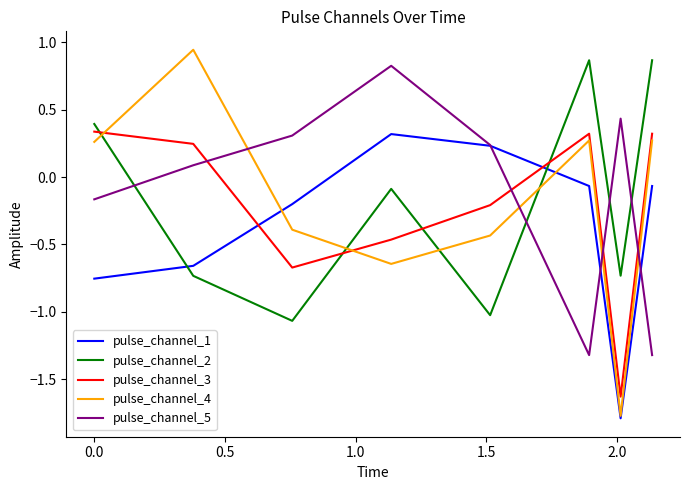

What is the difference between the maximum and second lowest values in the pulse_channel_3 series?

1.0